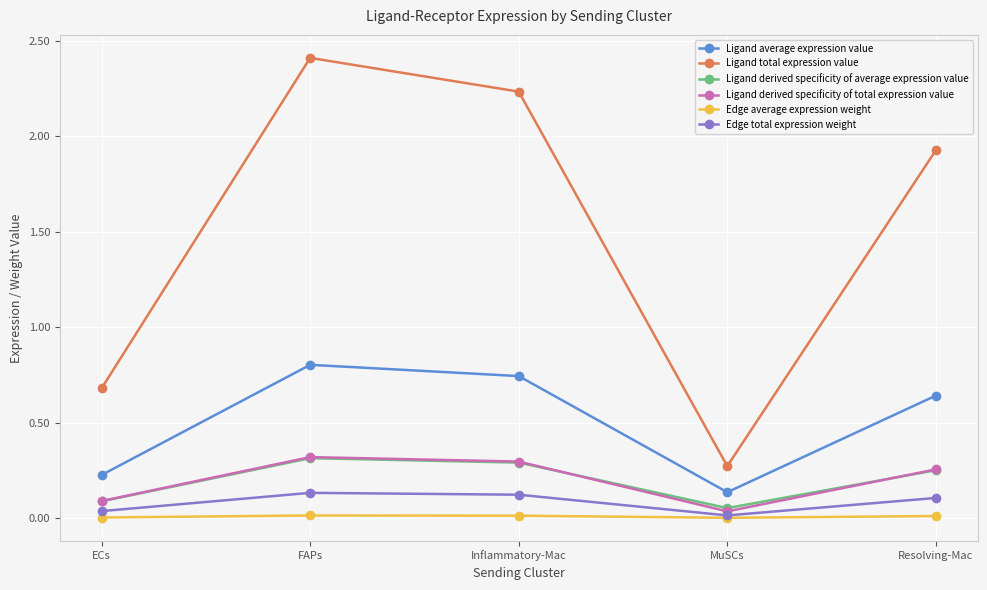

Rank the categories by Ligand total expression value value from highest to lowest.

FAPs, Inflammatory-Mac, Resolving-Mac, ECs, MuSCs